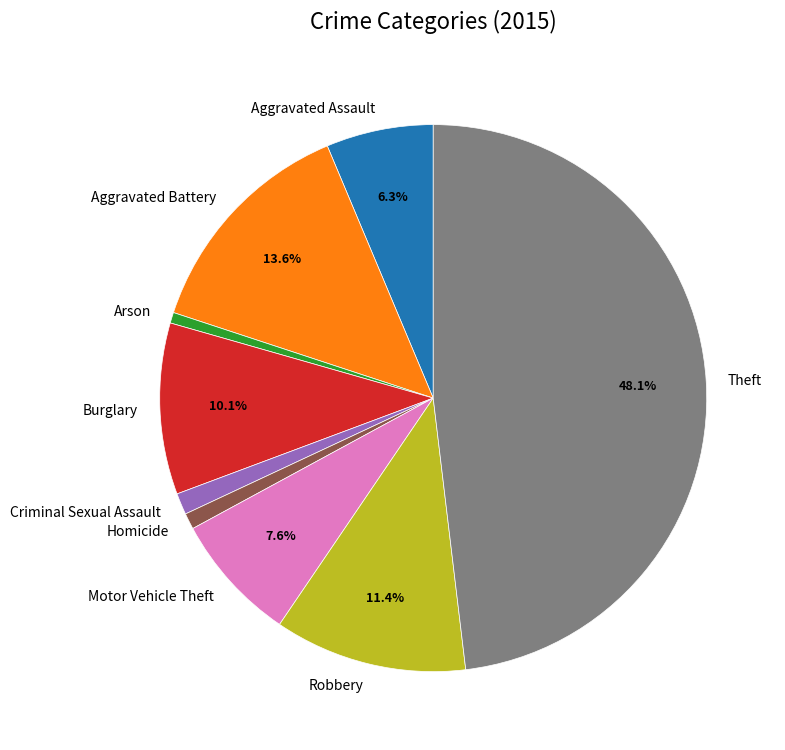

How many segments does this pie chart have?

9